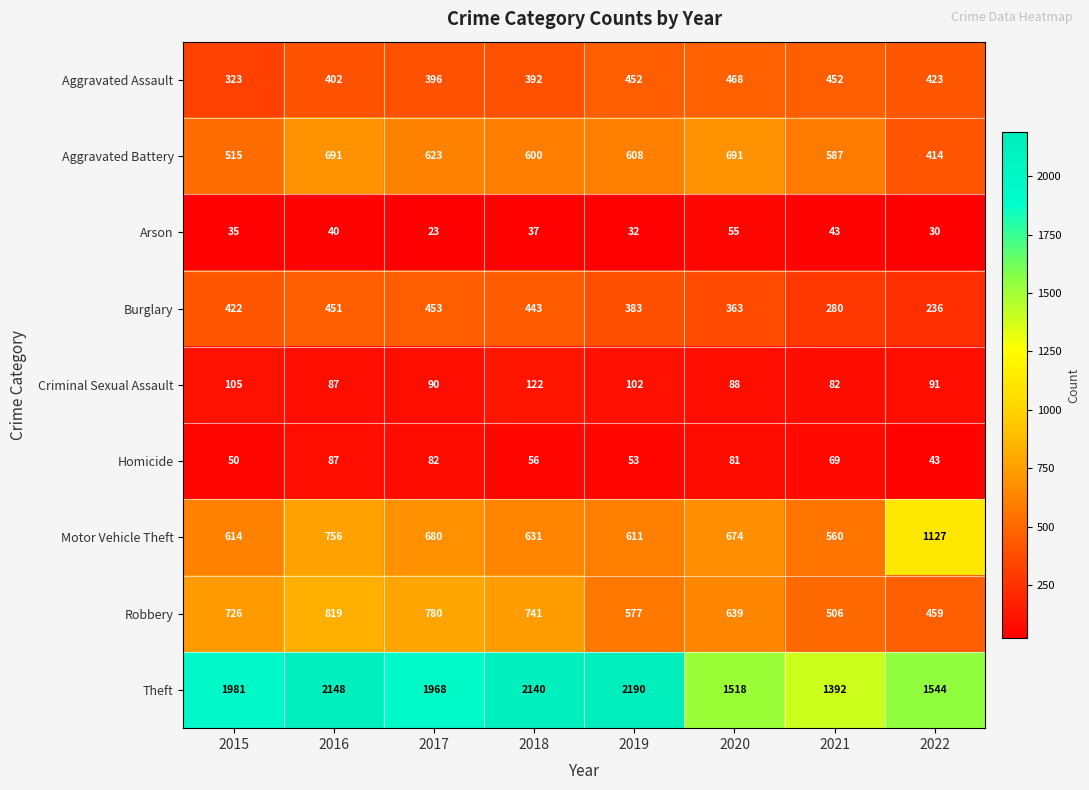

True or false: Aggravated Assault has a value of 146 at 2018.

False